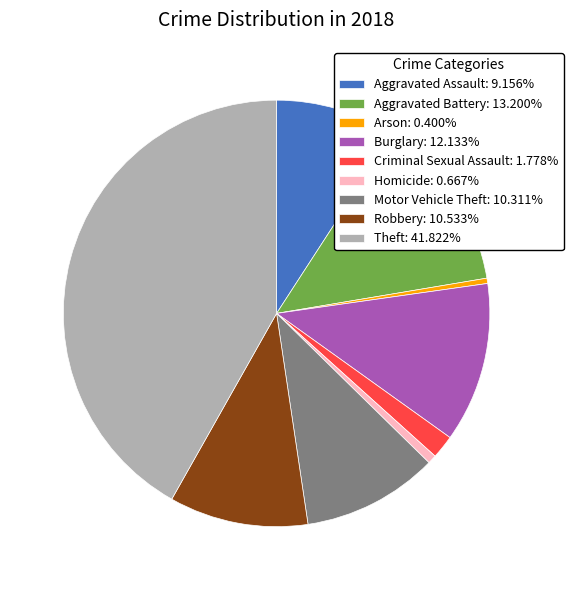

True or false: Motor Vehicle Theft accounts for 10% of the total.

True